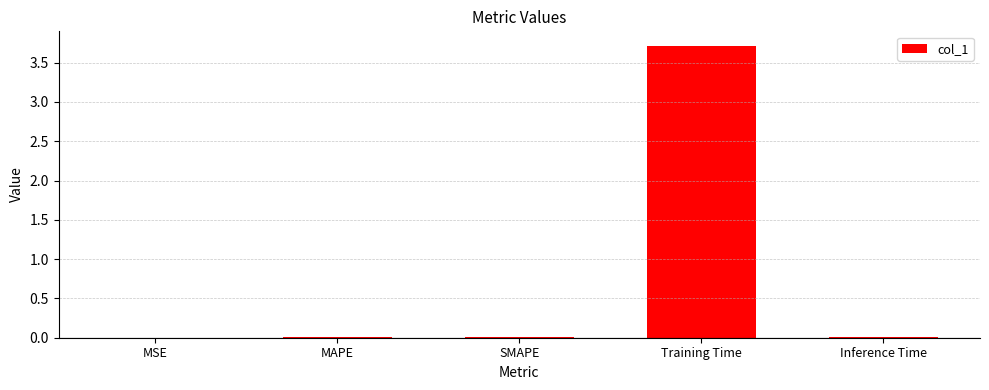

Are the bars horizontal?

No